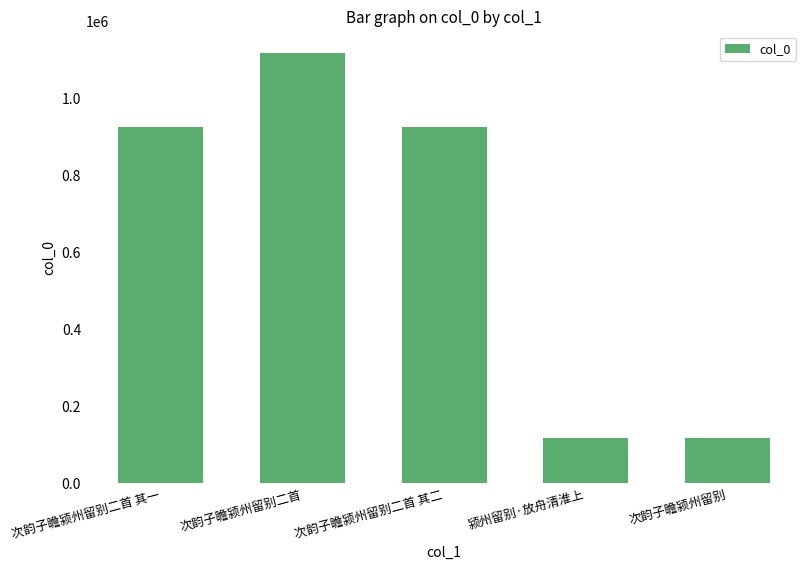

The value at 次韵子瞻颍州留别 is 205428. True or false?

False